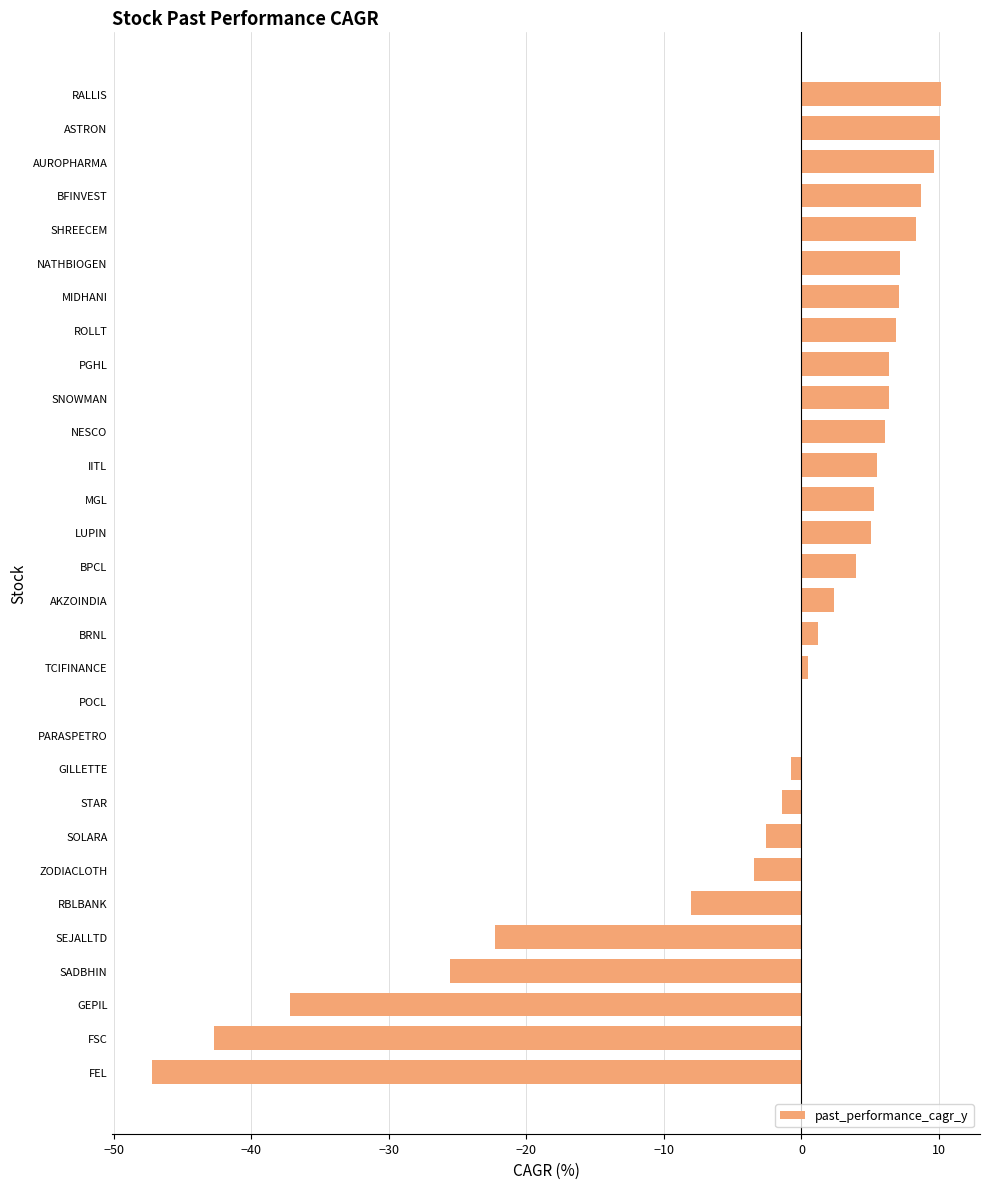

Which has a higher value, GILLETTE or MIDHANI?

MIDHANI